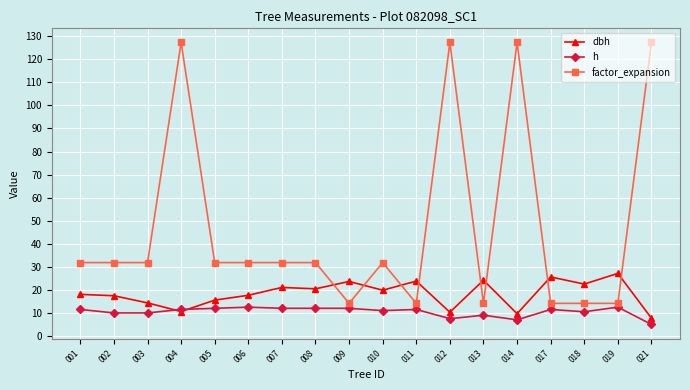

Is it true that h equals 7.5 at 012?

True